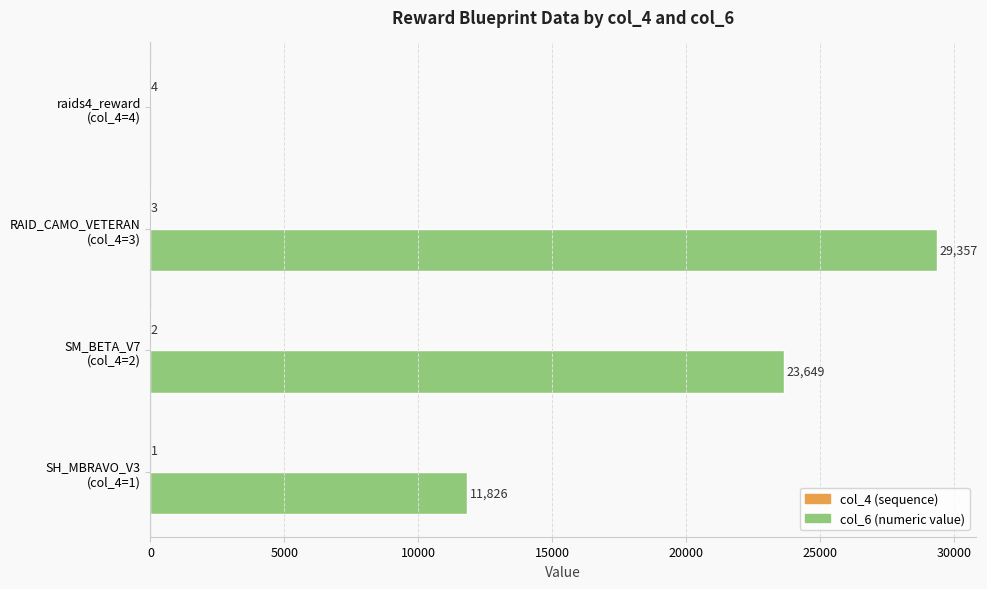

How many data points does each series have?

4